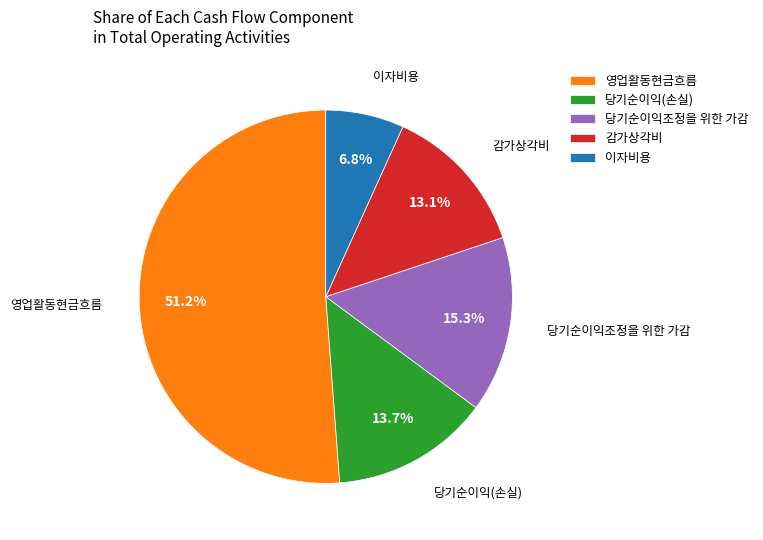

What is the smallest slice in the pie chart?

이자비용